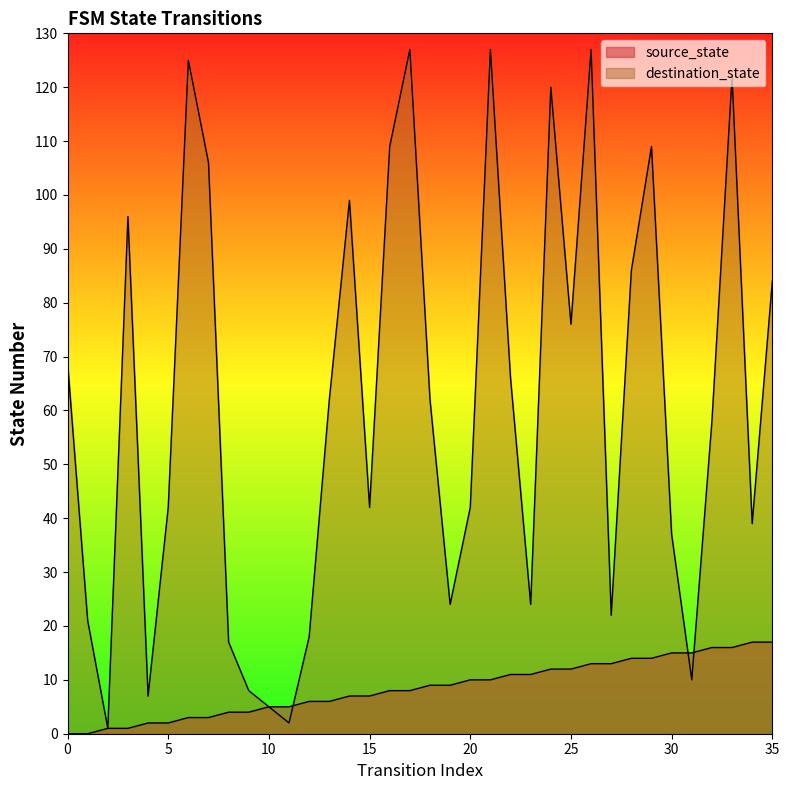

Rank the categories by destination_state value from highest to lowest.

17, 21, 26, 6, 33, 24, 16, 29, 7, 14, 3, 28, 35, 25, 0, 22, 13, 18, 32, 5, 15, 20, 34, 30, 19, 23, 27, 1, 12, 8, 31, 9, 4, 10, 11, 2